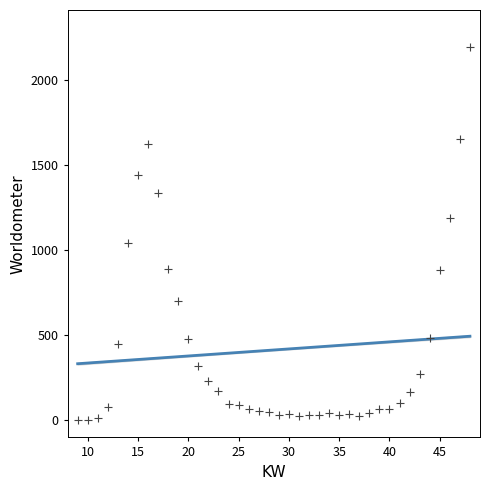

What Y value in the scatter plot is closest to 1095?

1043